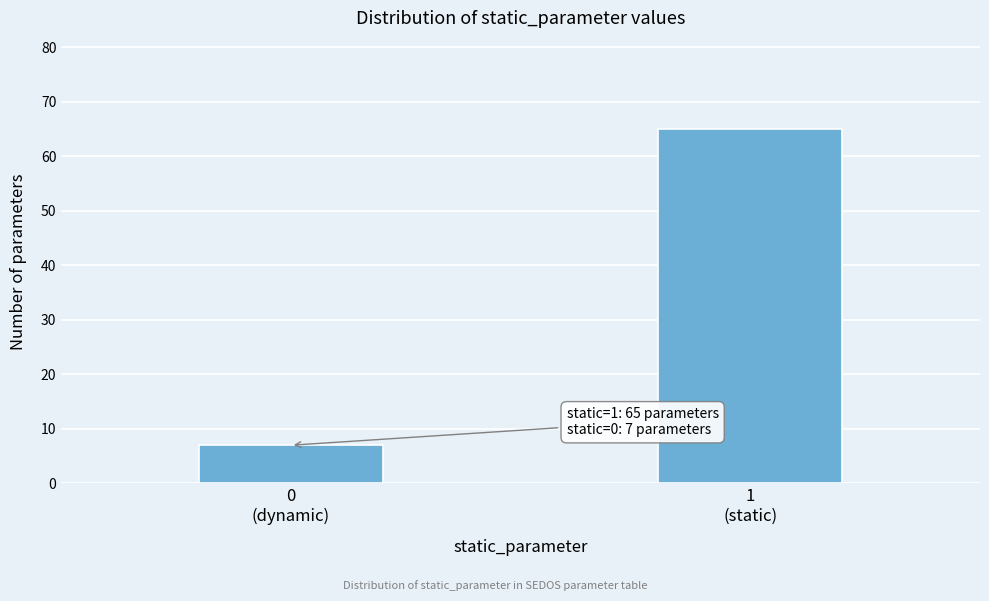

Reading left to right, list all the values displayed in this chart.

7	65